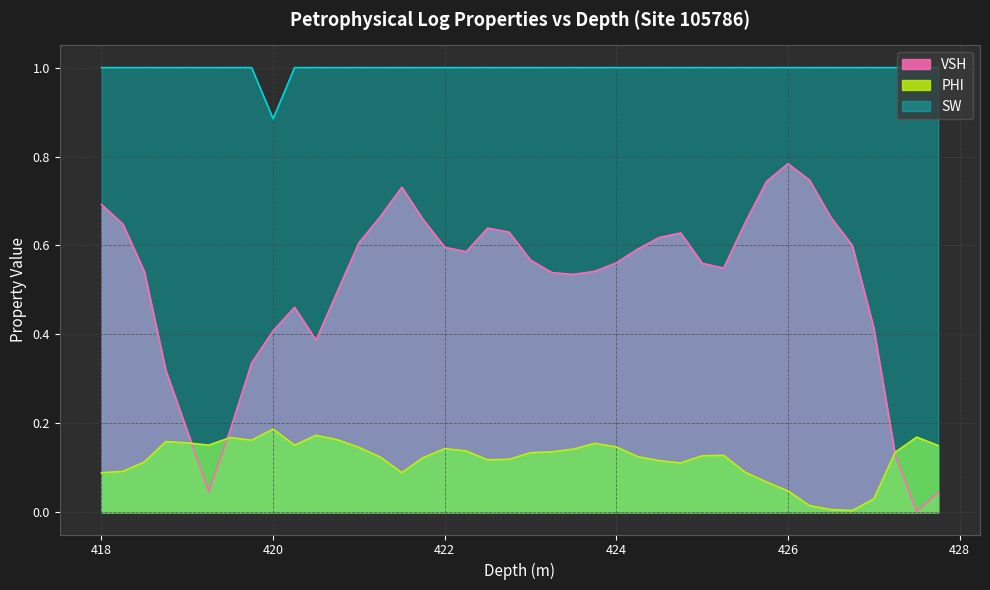

What is the label of the 38th point from the left?

427.25